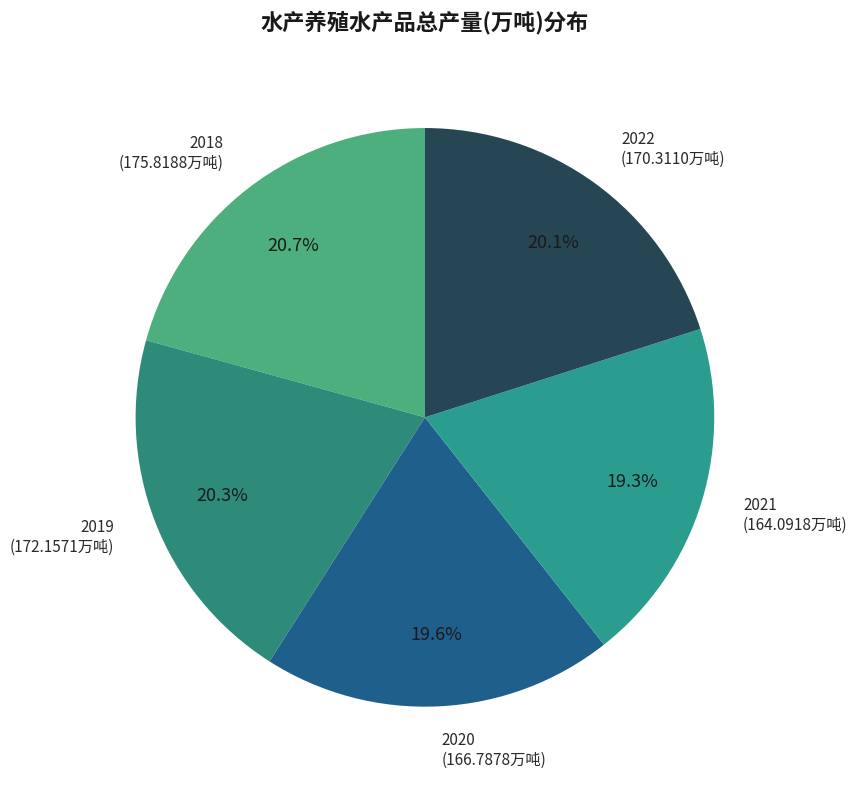

How many slices are in this pie chart?

5